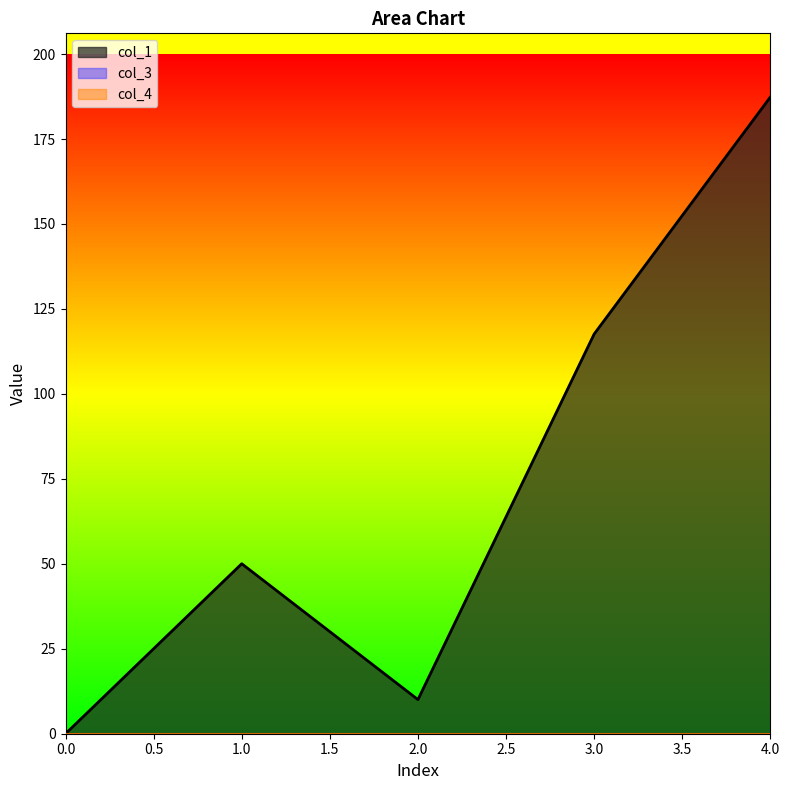

At how many categories does at least one series exceed 154?

1